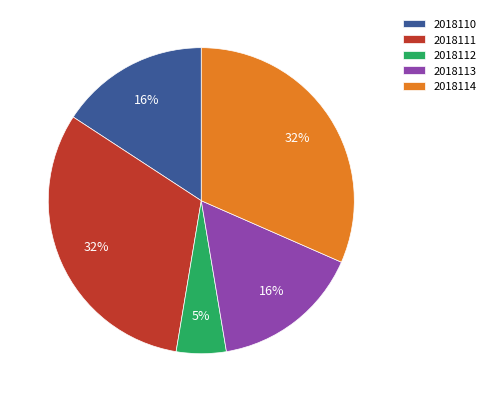

Does 2018112 represent more than half of the total?

No